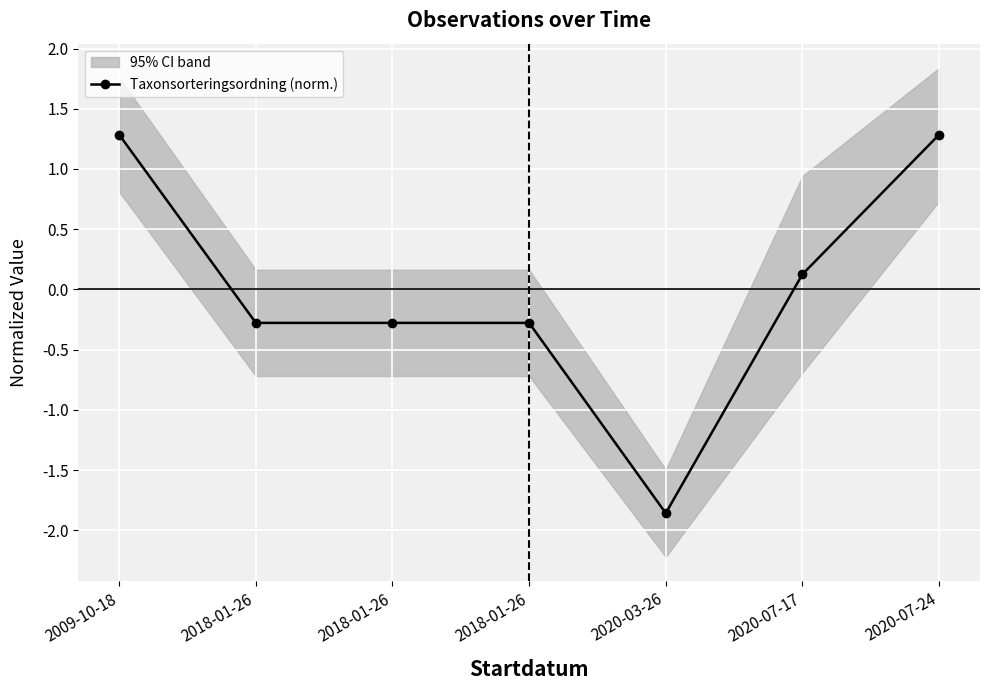

Rank the categories by value from highest to lowest.

2020-07-24, 2009-10-18, 2020-07-17, 2018-01-26, 2018-01-26, 2018-01-26, 2020-03-26